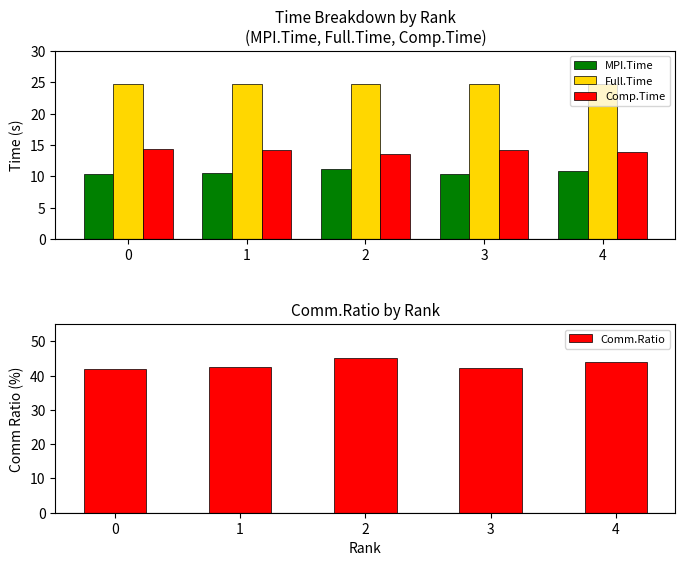

What is the average value of the MPI.Time series?

10.6